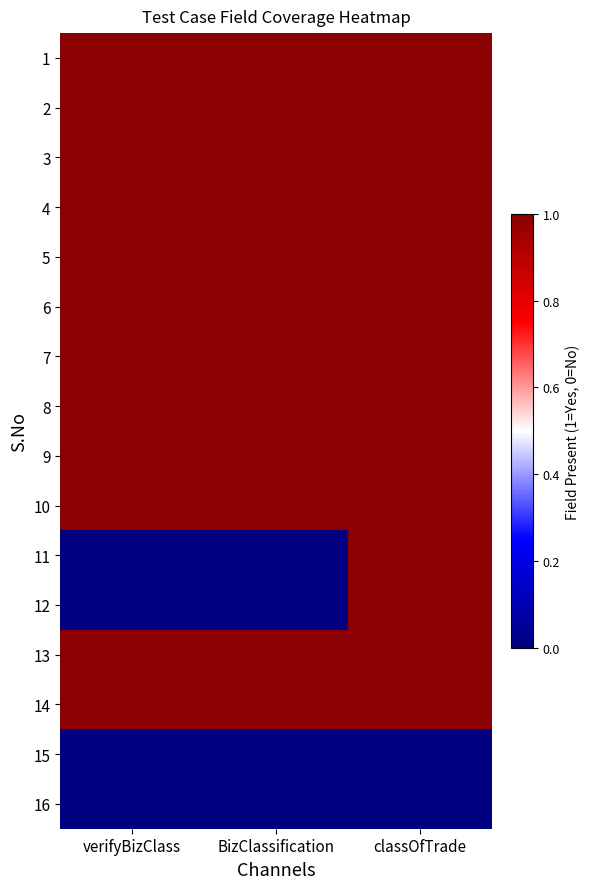

What is the total value across all series at verifyBizClass?

12